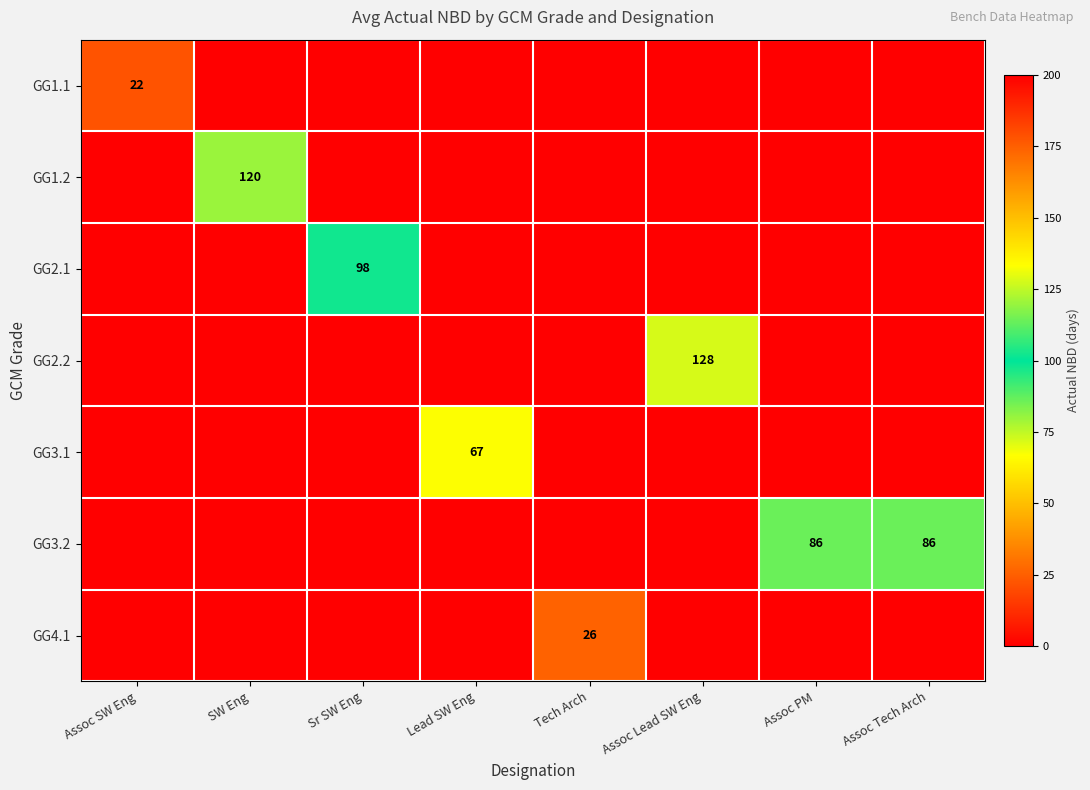

True or false: GG1.1 has a value of 0 at Tech Arch.

True